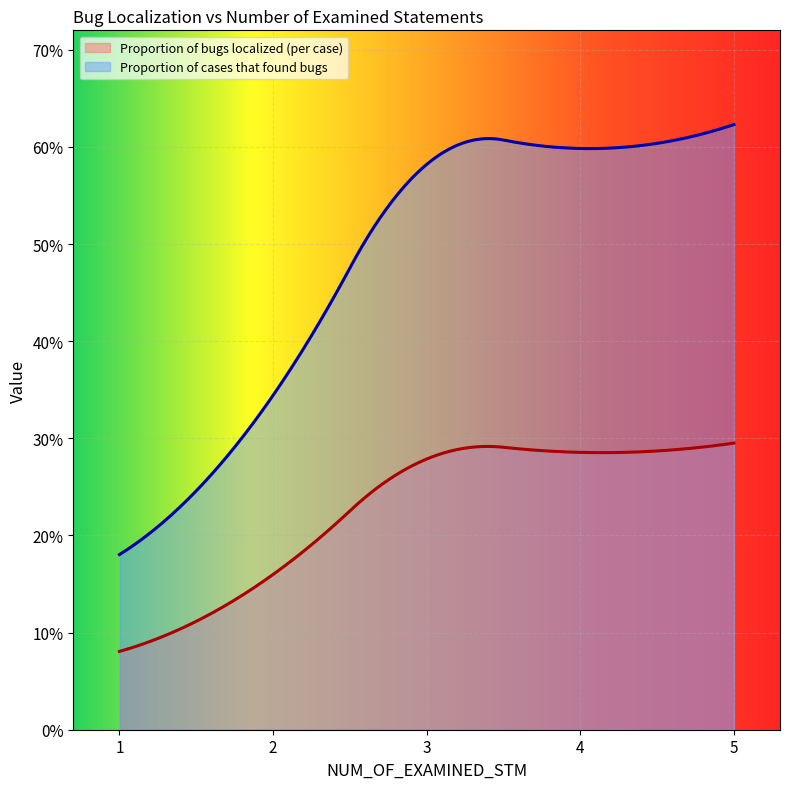

What is the lowest value of the Proportion of cases that found bugs series?

0.2